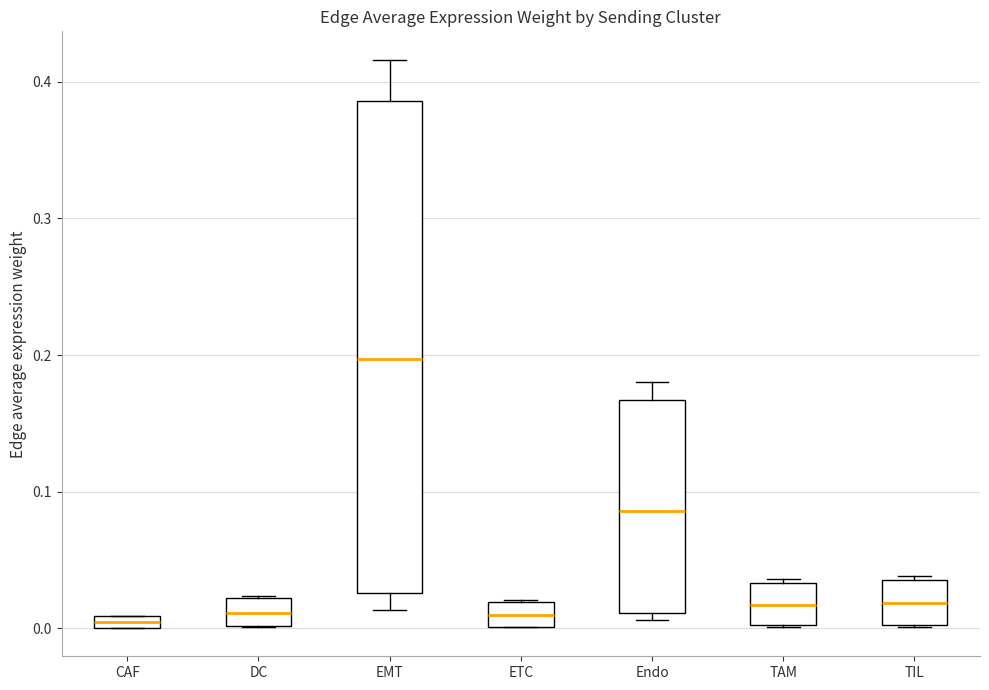

Where is the upper edge of the box for DC on the y-axis? The values are not printed on the chart, so give them approximately, as read against the axis.

0.02